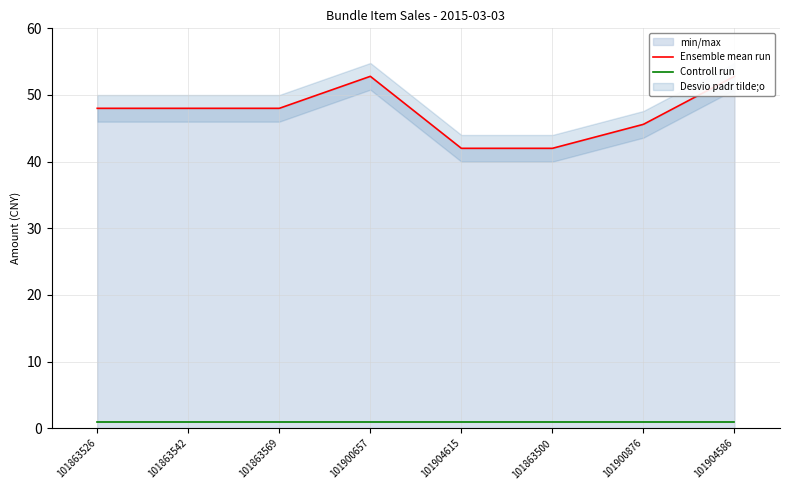

What is the sum of all Controll run values?

8.0